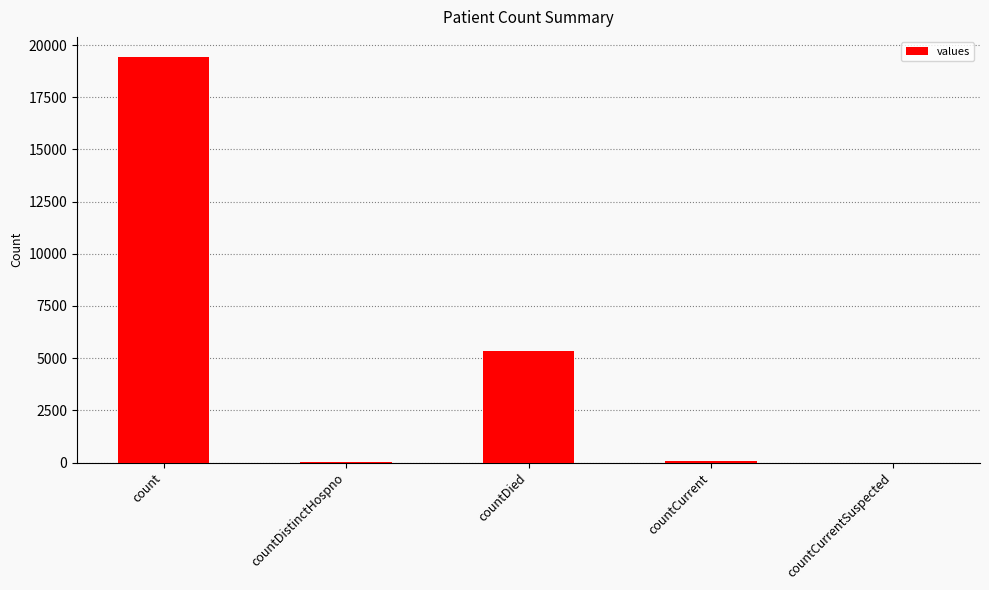

Between count and countCurrent, which is larger?

count